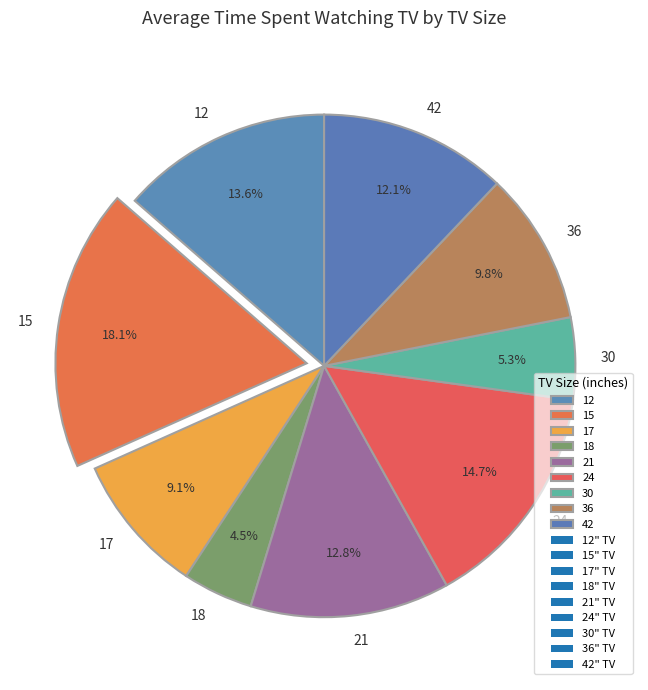

Rank the categories by value from highest to lowest.

15, 24, 12, 21, 42, 36, 17, 30, 18